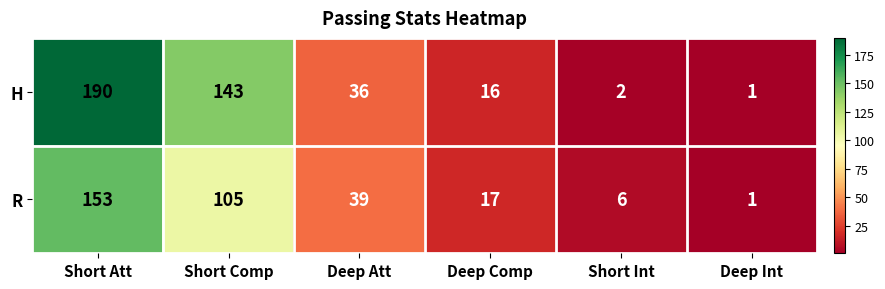

What is the spread (max minus min) of values at Deep Att?

3